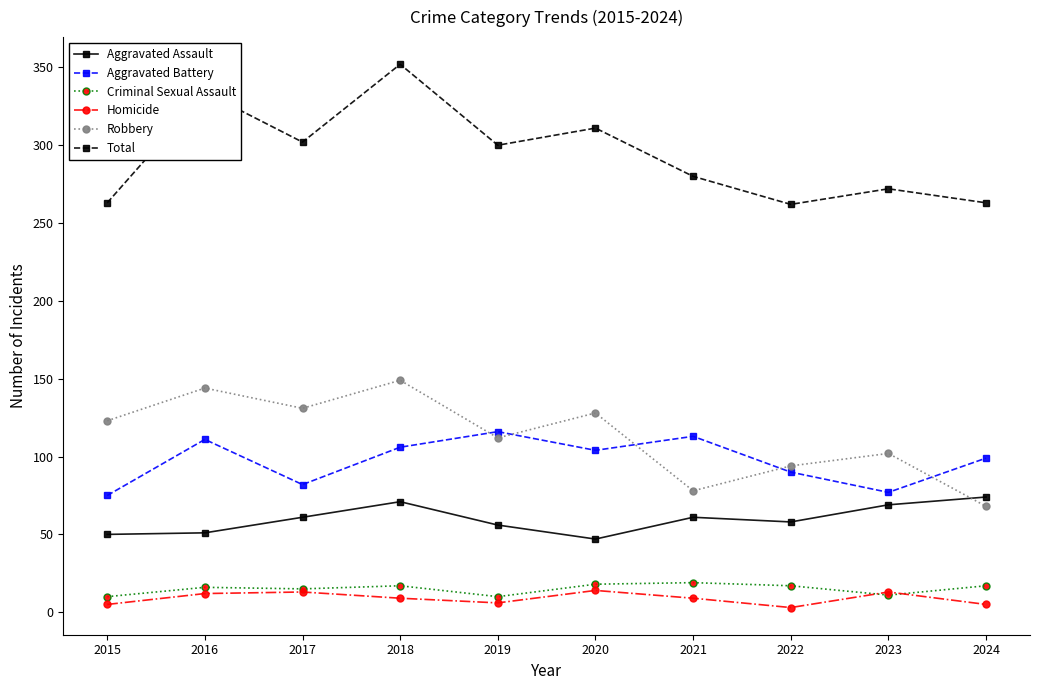

True or false: Aggravated Battery has a value of 66 at 2019.

False